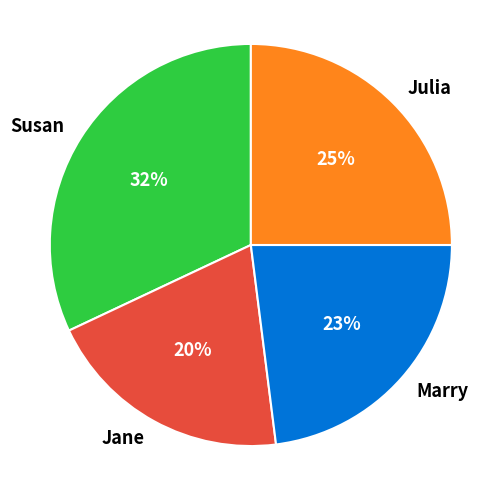

To the nearest percent, what portion does Marry represent?

23%